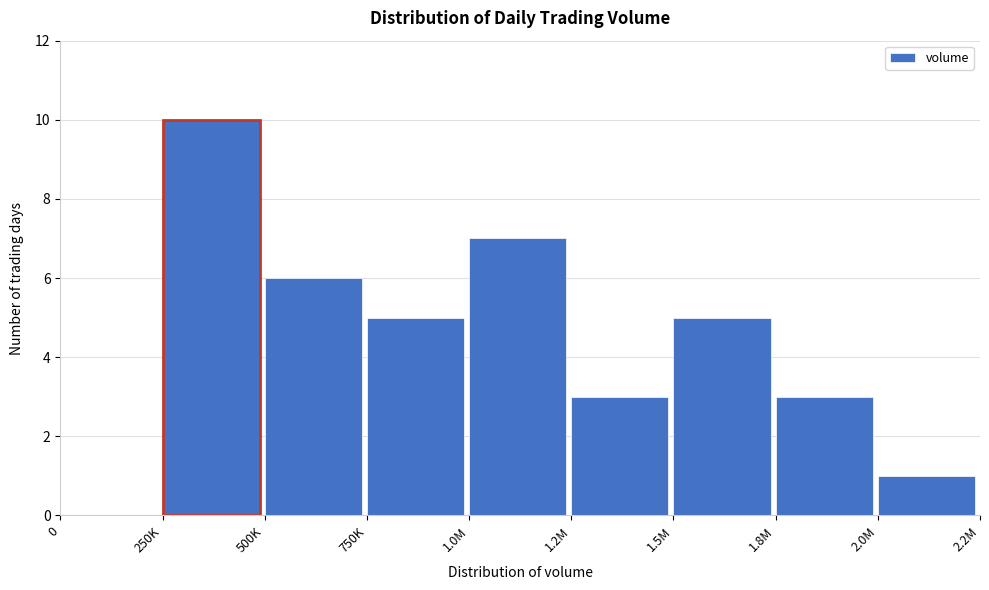

Reading left to right, transcribe all the data shown in this chart.

0=0	250K=10	500K=6	750K=5	1.0M=7	1.2M=3	1.5M=5	1.8M=3	2.0M=1